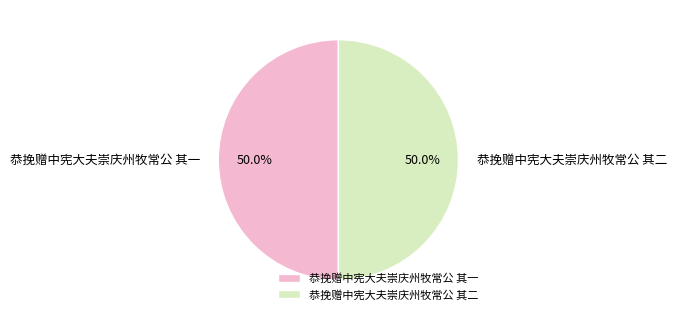

How much of the chart is everything except 恭挽赠中宪大夫崇庆州牧常公 其二?

50.0%